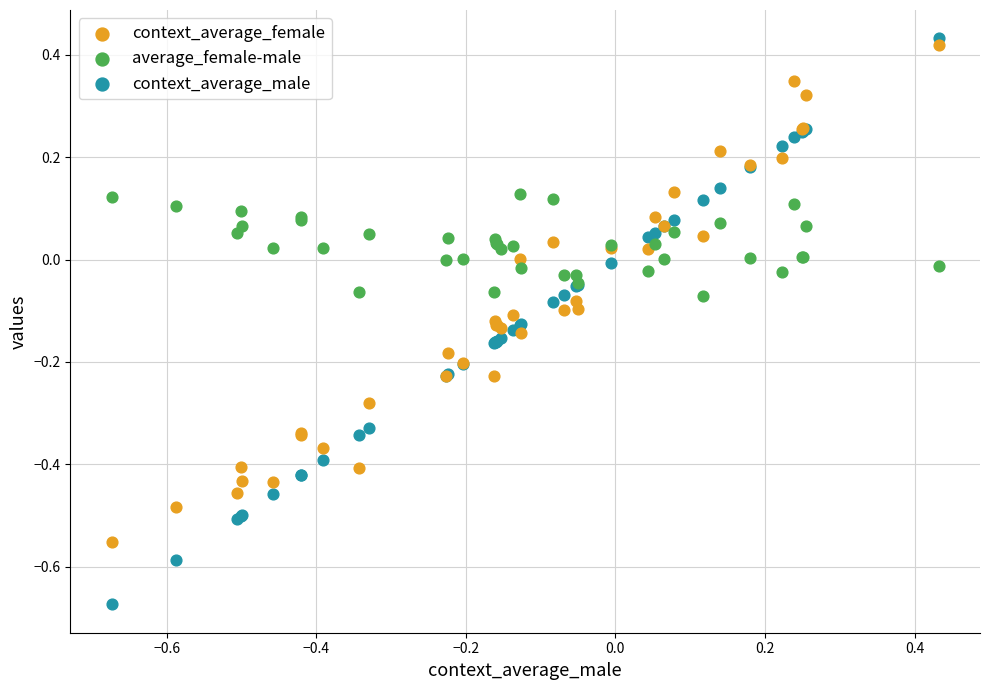

Which series has the widest spread of Y values?

context_average_male